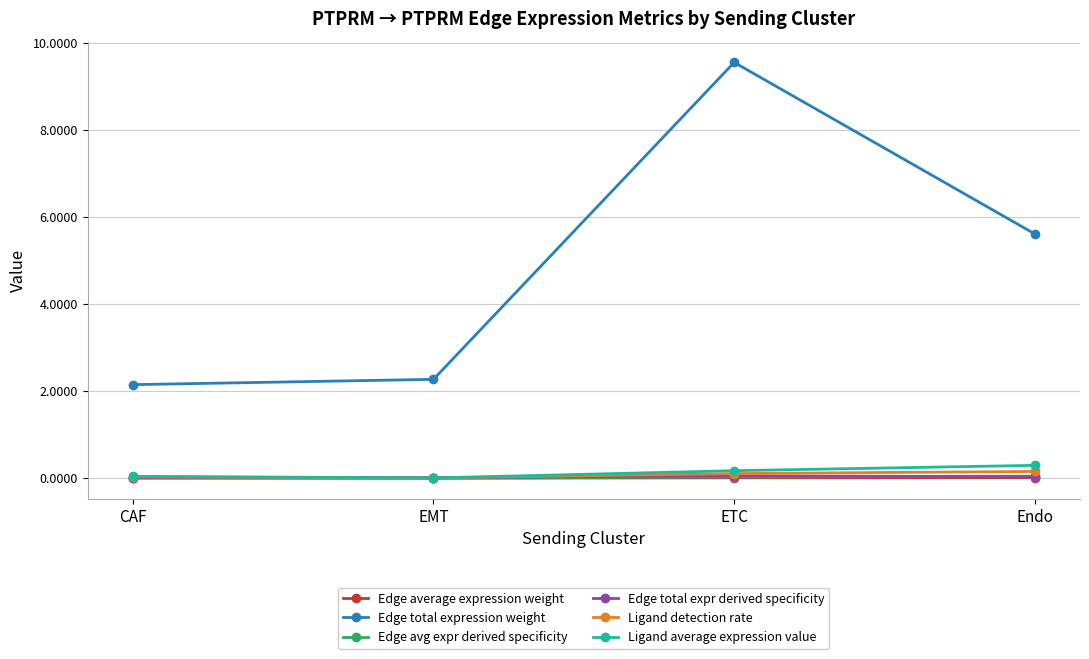

Where is Edge total expression weight nearest to the value 5?

Endo